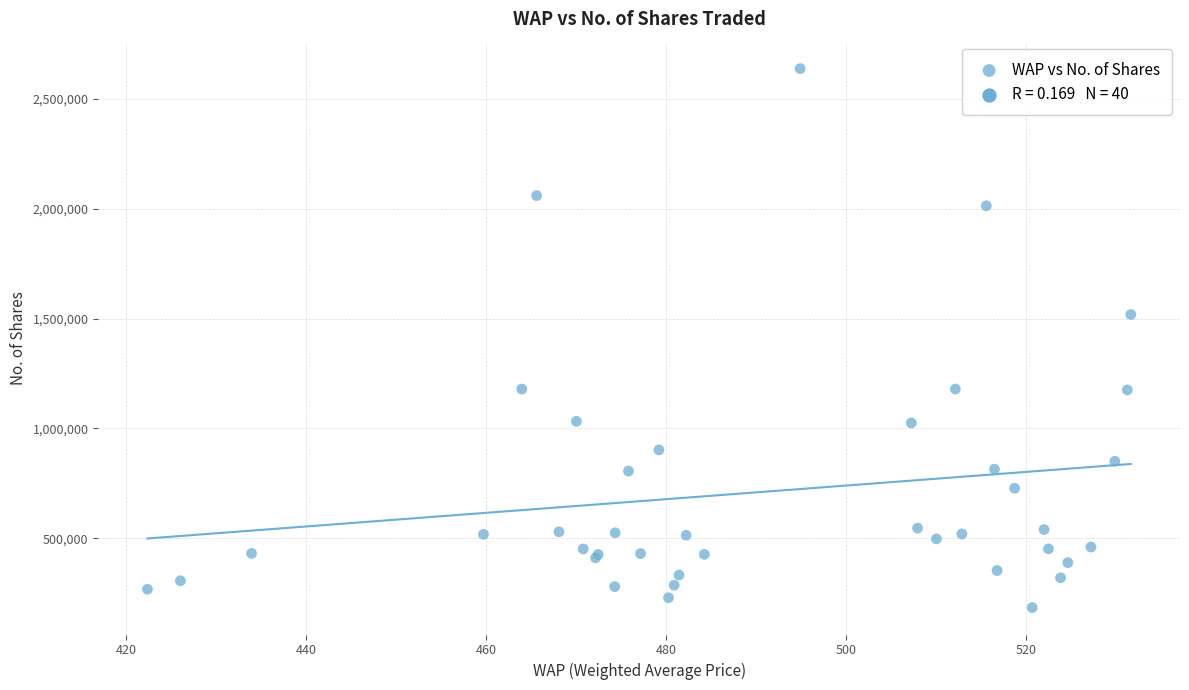

What Y value in the scatter plot is closest to 1410885?

1518106